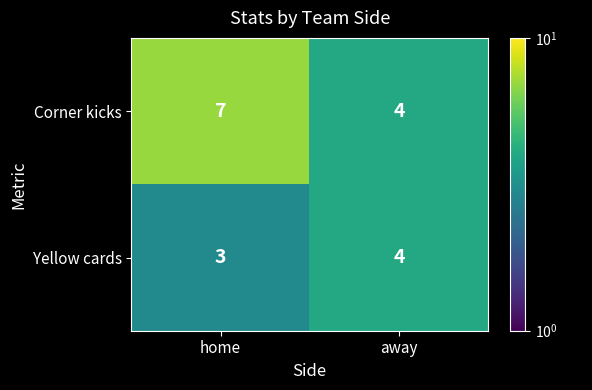

Is it true that Yellow cards equals 5 at home?

False